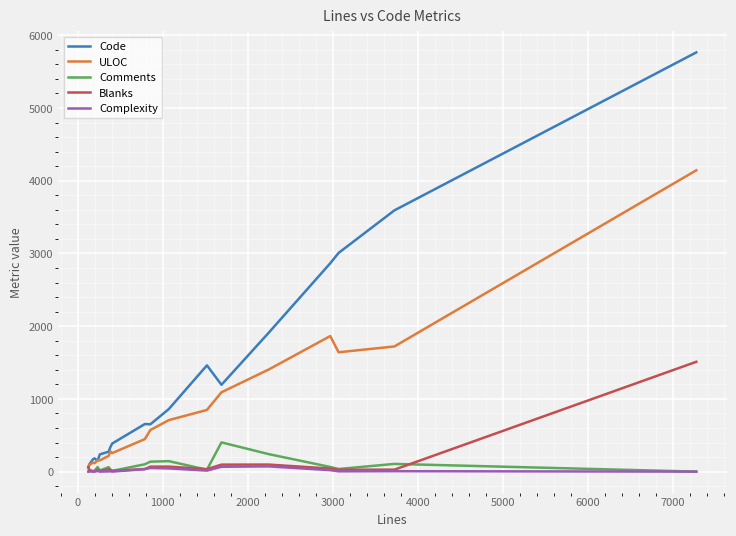

Rank the series by their maximum value, from lowest to highest.

Complexity, Comments, Blanks, ULOC, Code